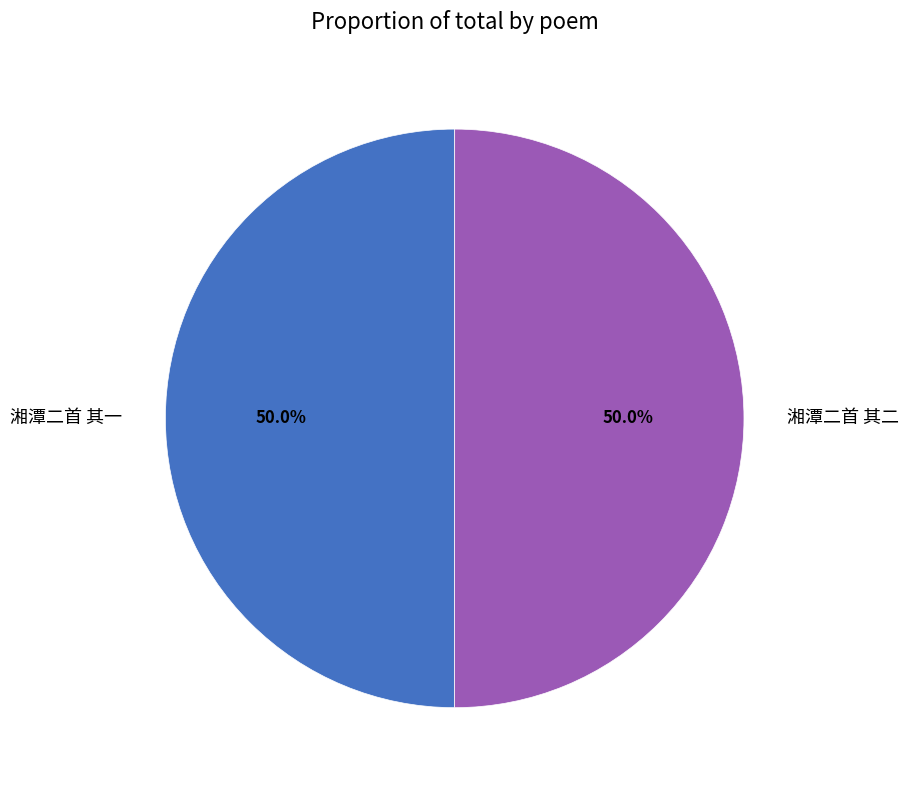

What portion of the pie excludes 湘潭二首 其二?

50.0%